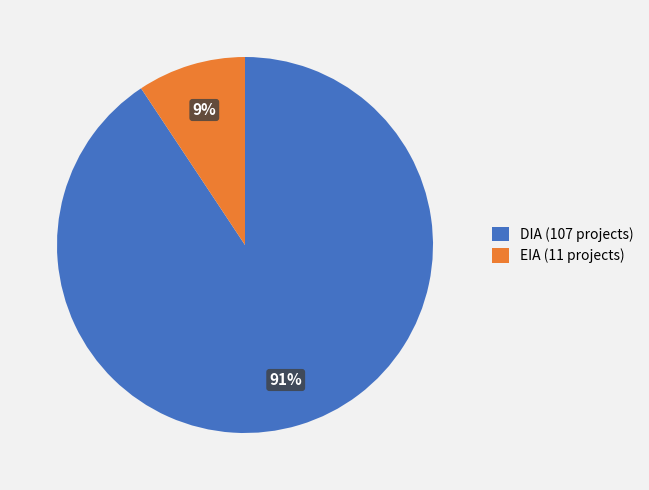

Is the sum of DIA and EIA greater than half?

Yes